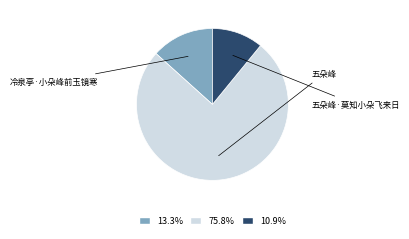

Is there any slice that represents more than half of the pie?

Yes